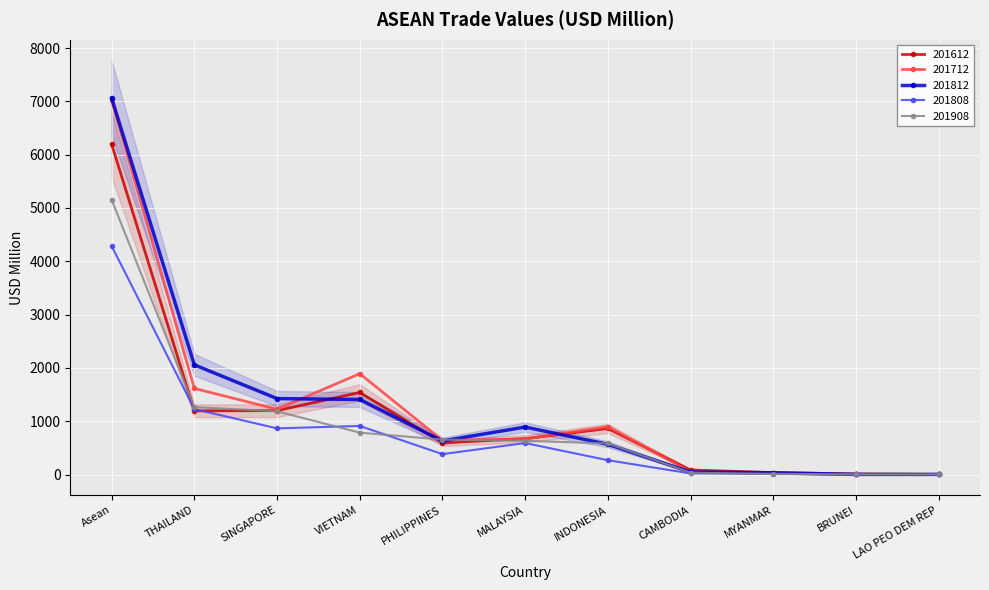

Rank the categories by 201808 value from lowest to highest.

LAO PEO DEM REP, BRUNEI, MYANMAR, CAMBODIA, INDONESIA, PHILIPPINES, MALAYSIA, SINGAPORE, VIETNAM, THAILAND, Asean